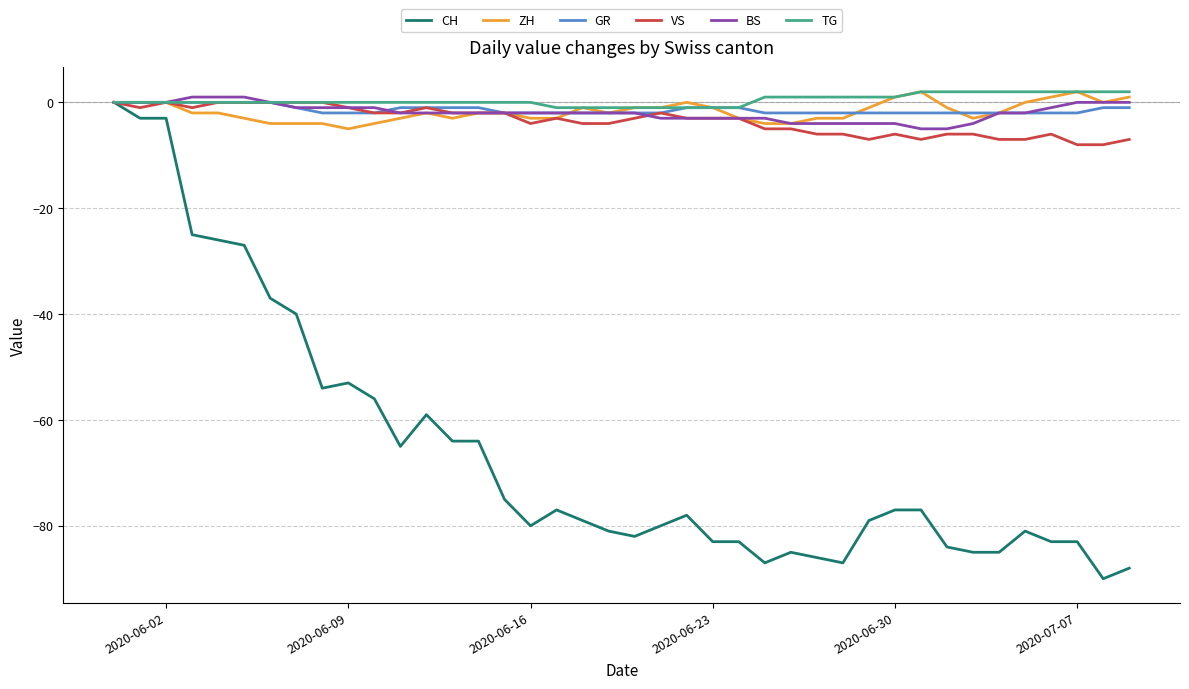

Which series has the widest spread of values?

CH